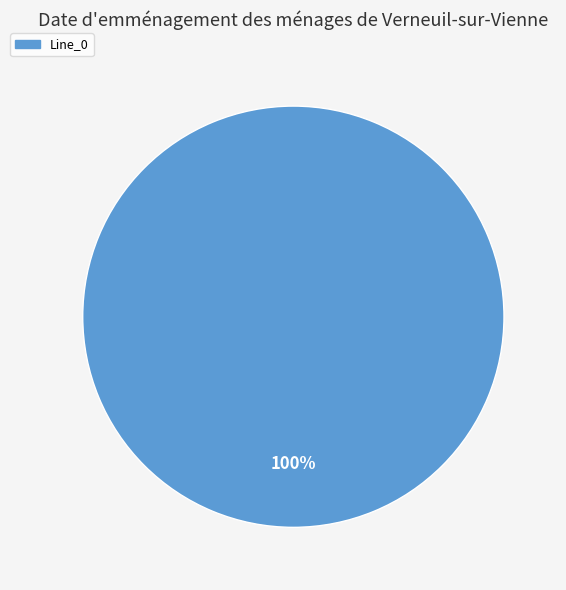

Rank the categories by value from highest to lowest.

Line_0